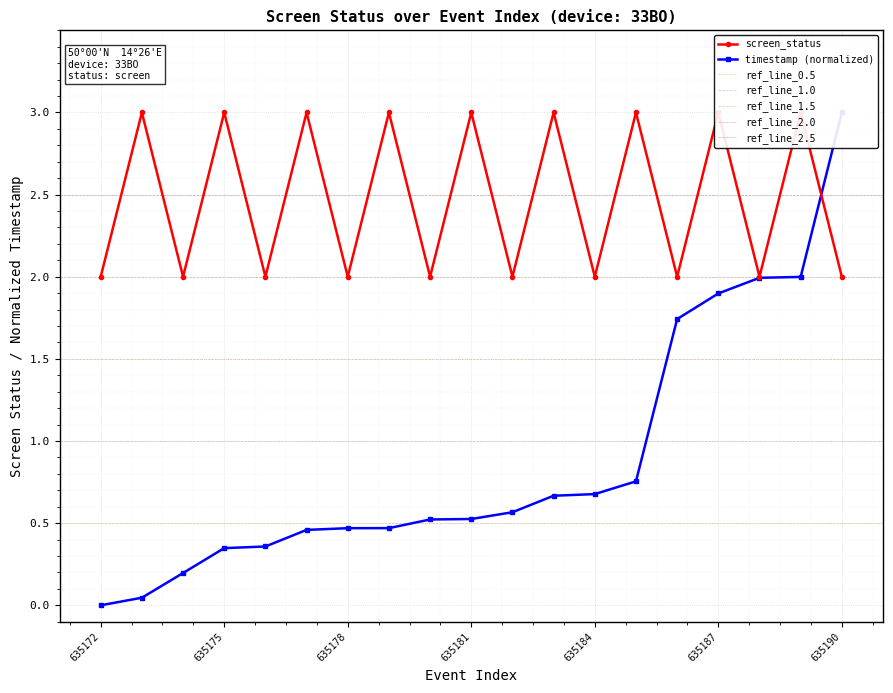

What is the ratio of the value at 635179 to the value at 635174?

1.5